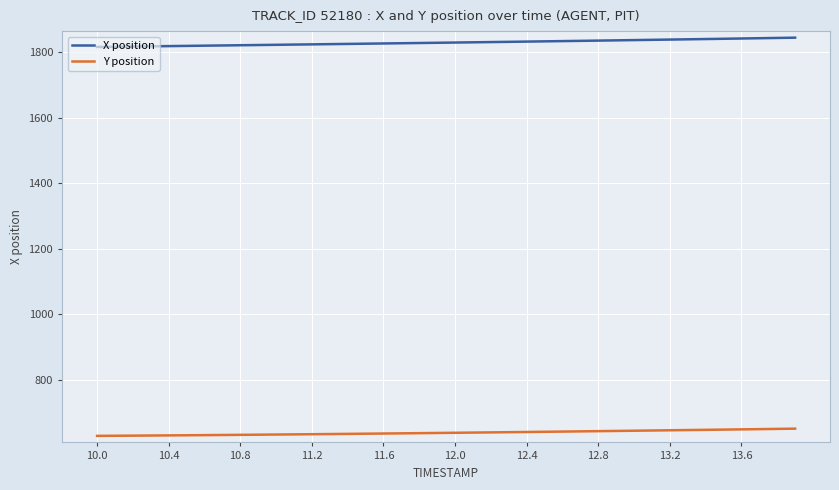

How many lines are shown in the chart?

2